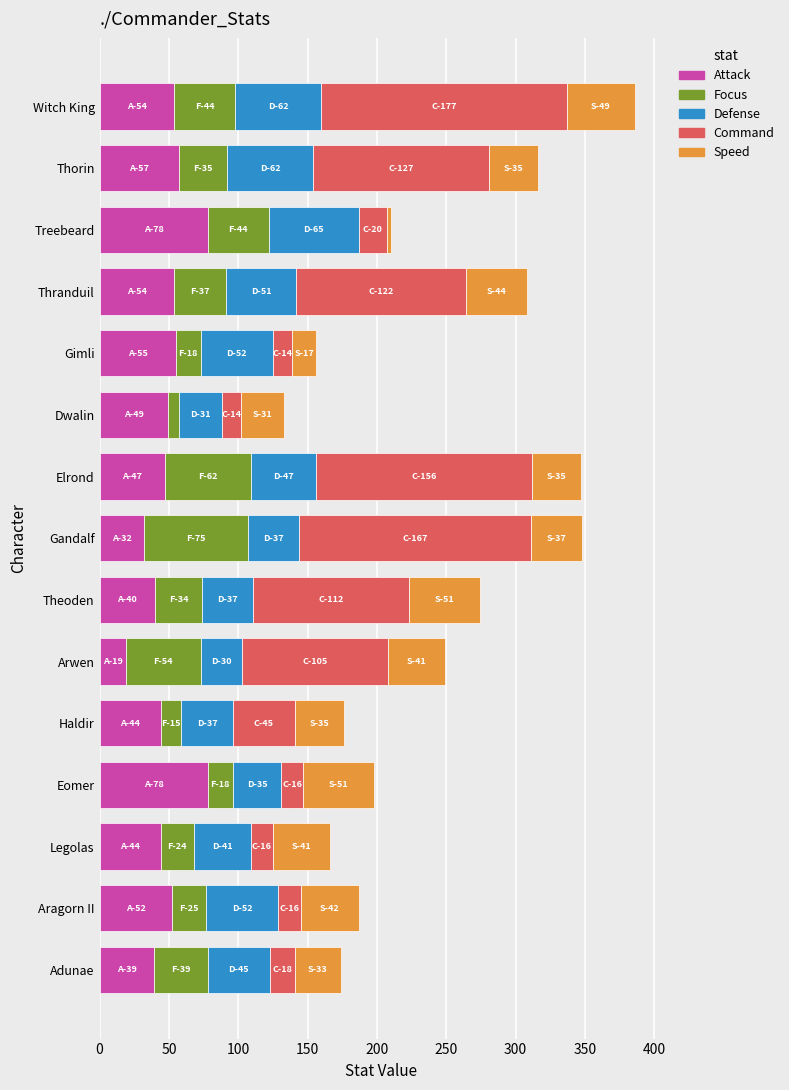

The Attack series shows 54 at Thranduil. True or false?

True